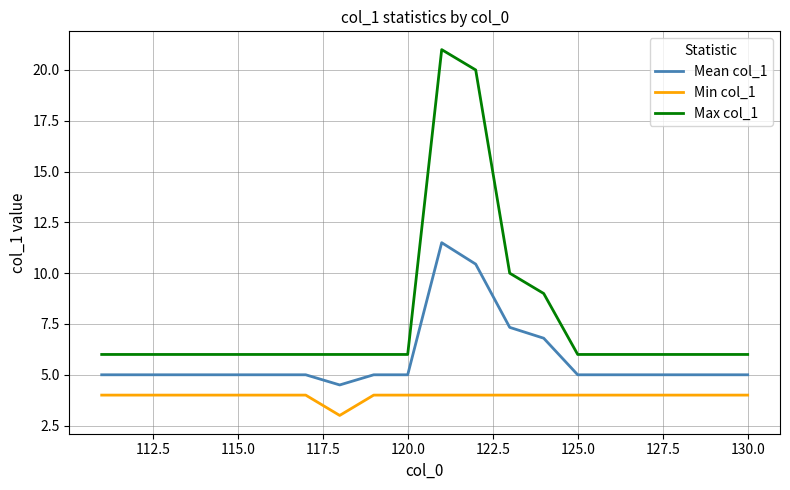

Which series has the largest total across all categories?

Max col_1